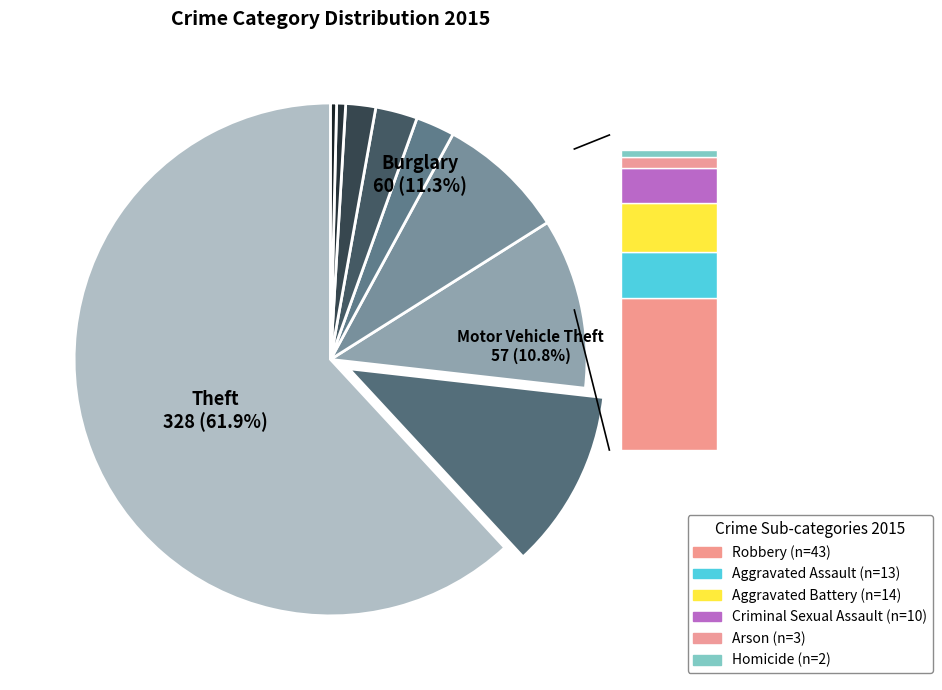

What is the majority slice?

Theft